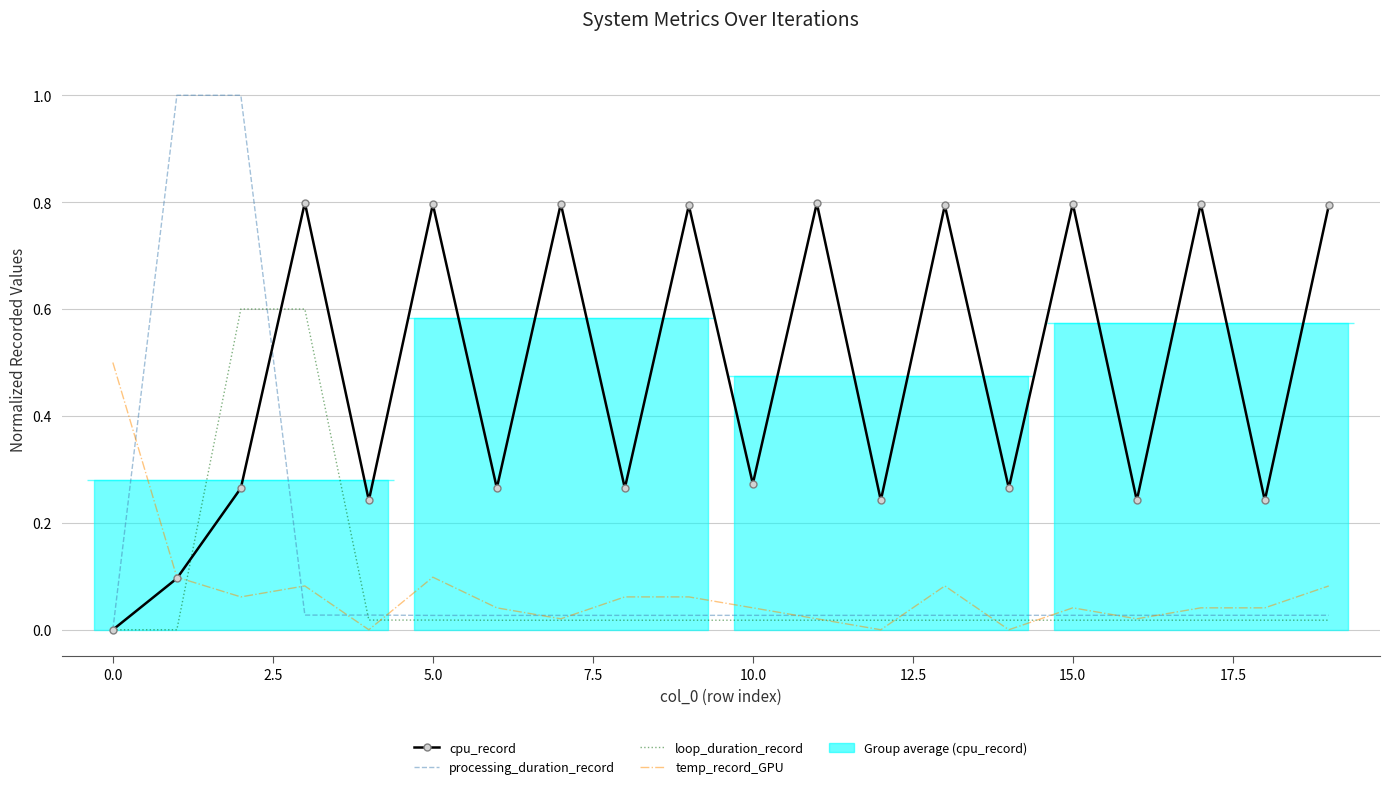

How many positive values does the processing_duration_record series have?

19